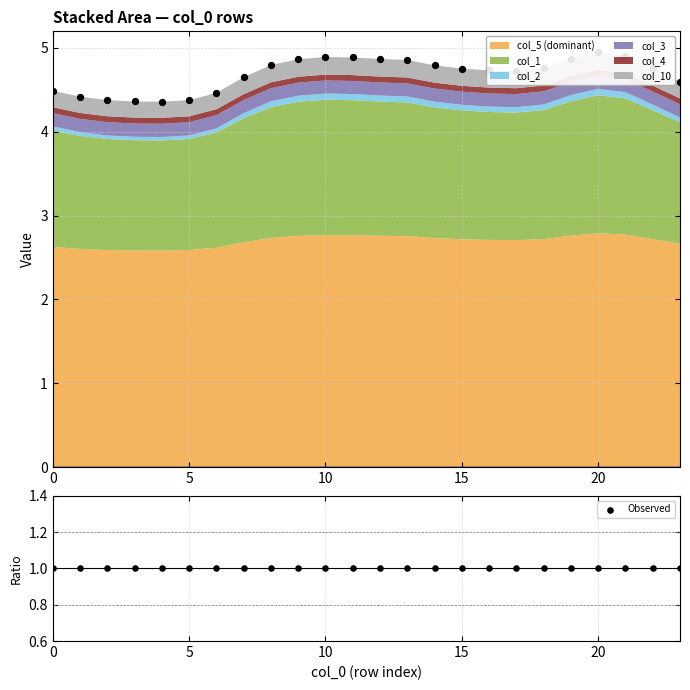

Which series reaches the maximum Y coordinate?

col_5